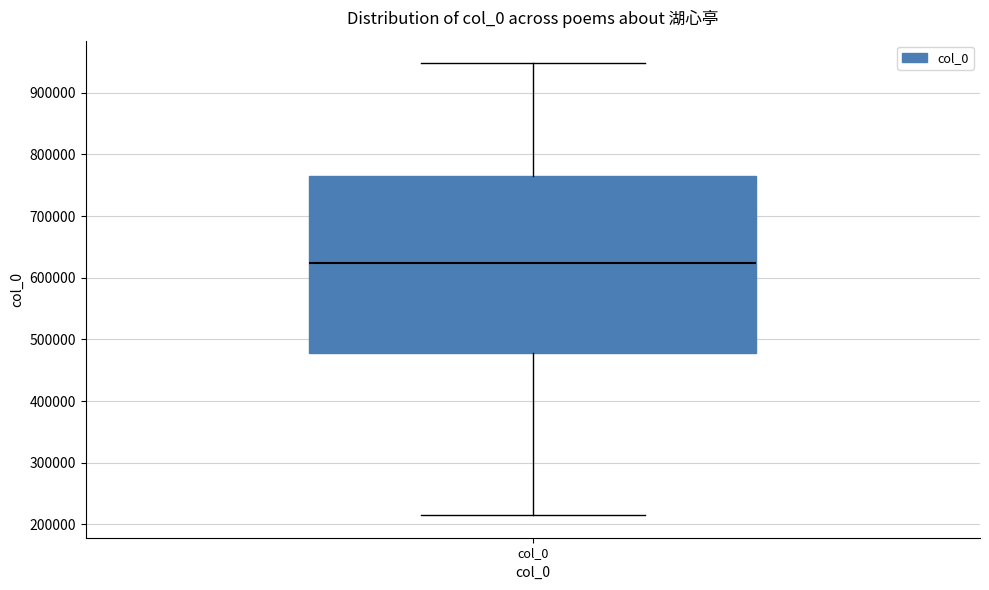

Where does the lower whisker of the box for col_0 end on the y-axis? The values are not printed on the chart, so give them approximately, as read against the axis.

220000